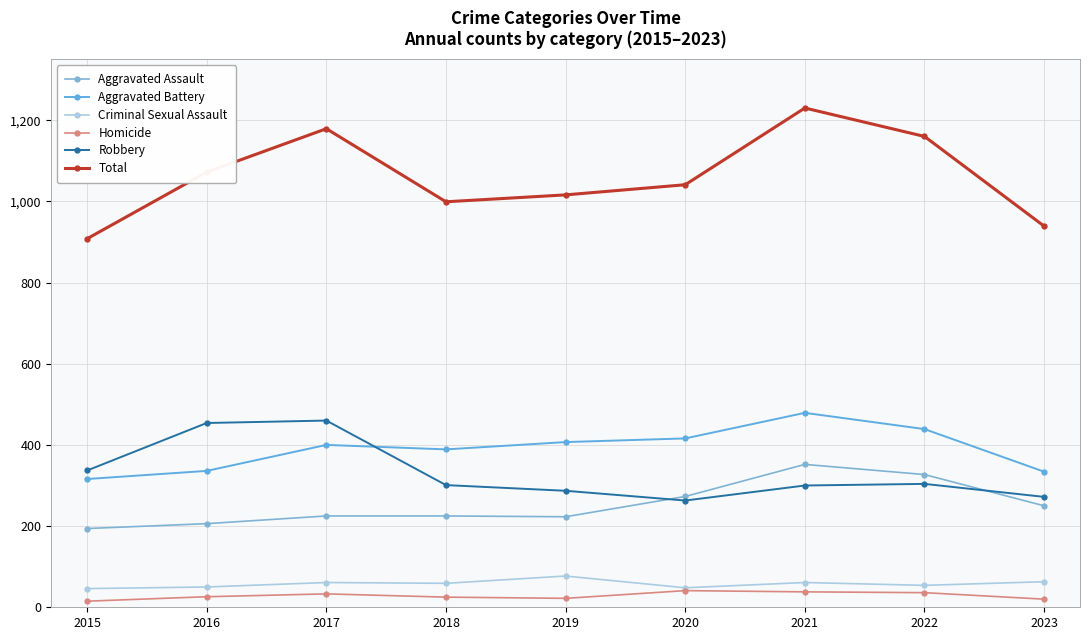

Is this an area chart (filled region under the line)?

No